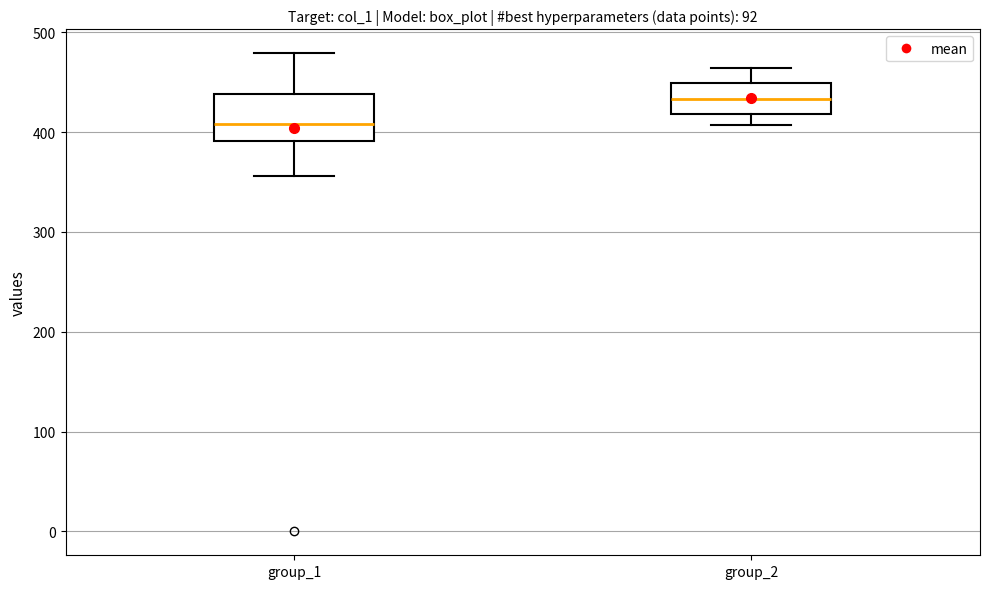

Reading left to right, transcribe this box plot: for each box, give where its median line is, the range the box spans, and where its two whiskers end, as read against the y-axis. The values are not printed on the chart, so give them approximately, as read against the axis.

group_1: median 410, box 390 to 440, whiskers 360 to 480
group_2: median 430, box 420 to 450, whiskers 410 to 460